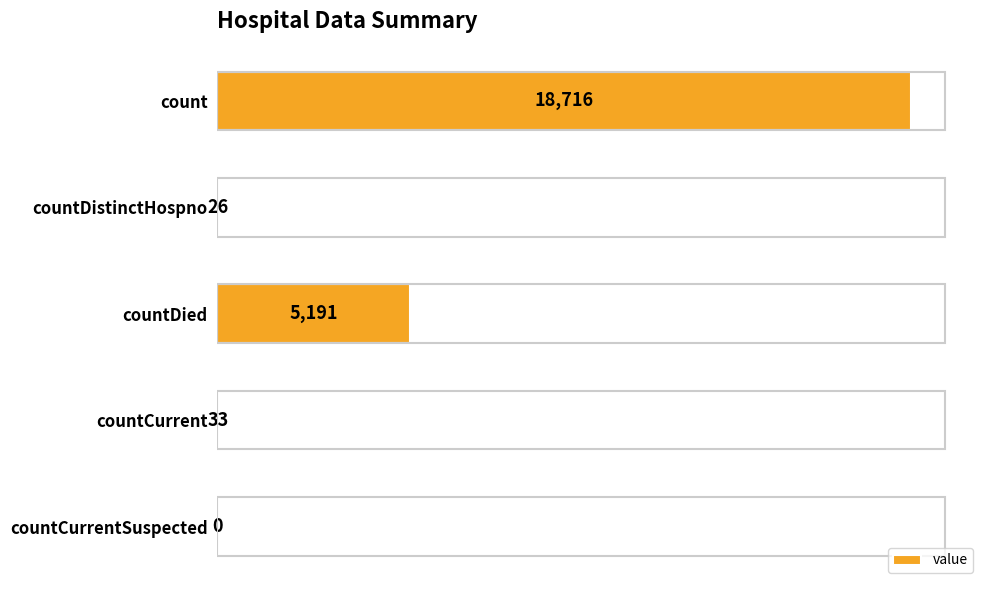

Are the bars horizontal?

Yes